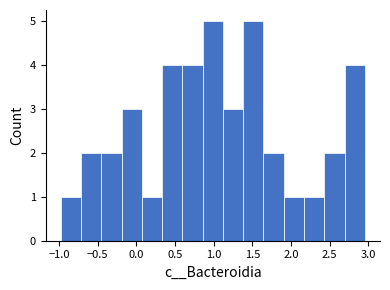

Reading left to right, transcribe this chart: for each bar, give the range it covers on the x-axis and its height. Neither the bar edges nor the heights are printed on the chart, so give them approximately, as read against the axes.

-1.00 to -0.70: 1
-0.70 to -0.45: 2
-0.45 to -0.20: 2
-0.20 to 0.05: 3
0.05 to 0.35: 1
0.35 to 0.60: 4
0.60 to 0.85: 4
0.85 to 1.10: 5
1.10 to 1.40: 3
1.40 to 1.65: 5
1.65 to 1.90: 2
1.90 to 2.15: 1
2.15 to 2.45: 1
2.45 to 2.70: 2
2.70 to 2.95: 4